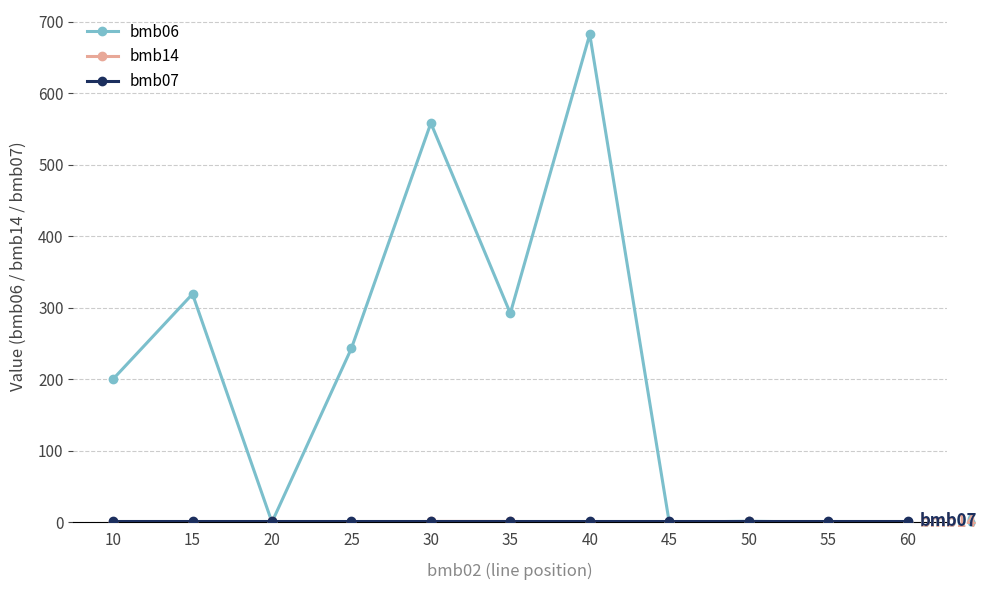

The value of bmb06 at 15 is 519.7. True or false?

False